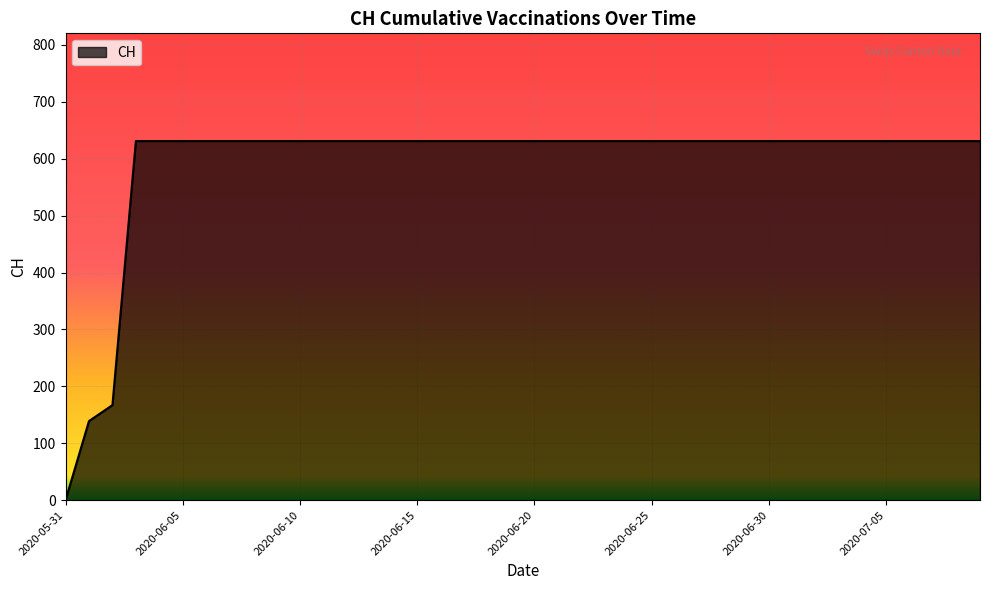

What is the greatest value displayed?

631